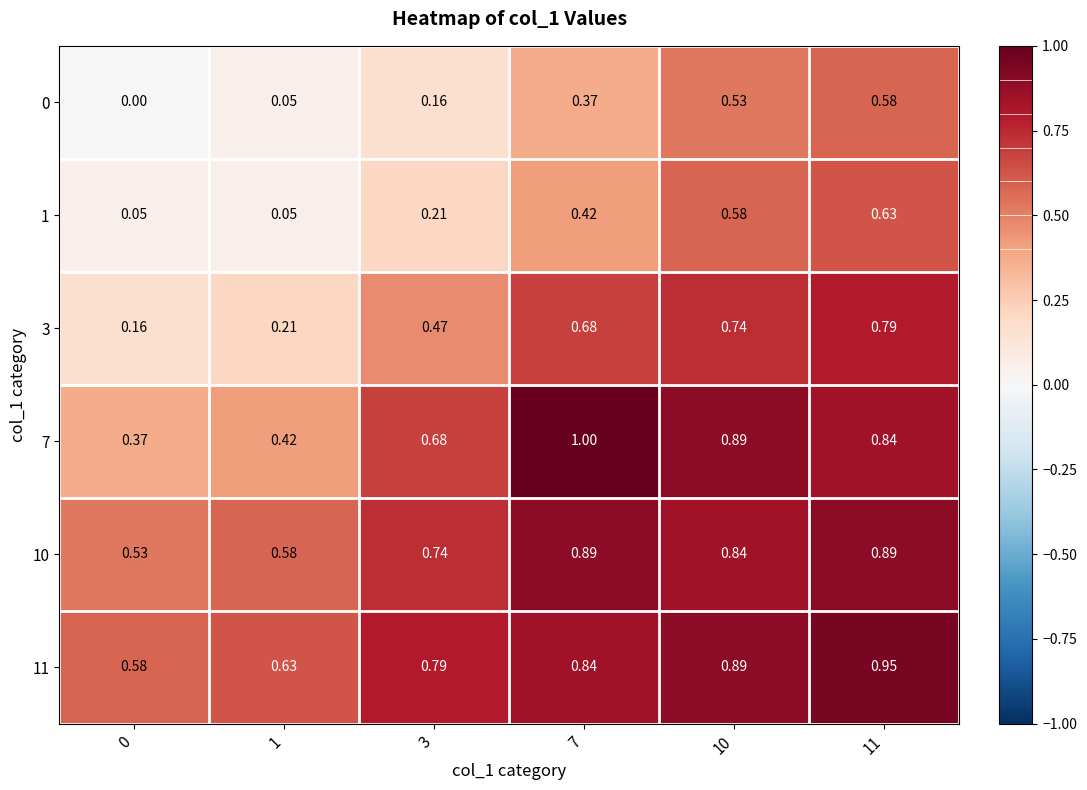

Is the value of 10 at 11 greater than the value of 7 at 0?

Yes